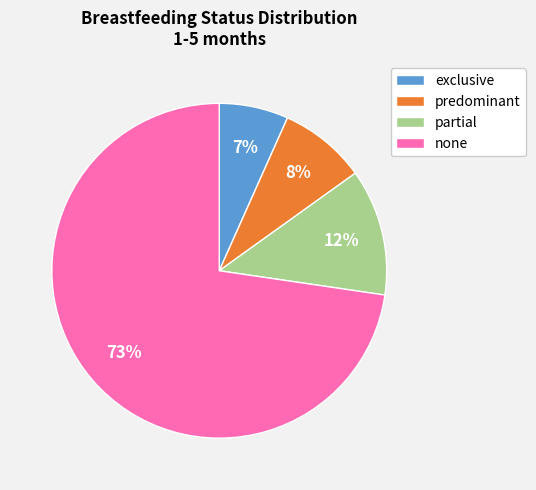

Rank the categories by value from lowest to highest.

exclusive, predominant, partial, none